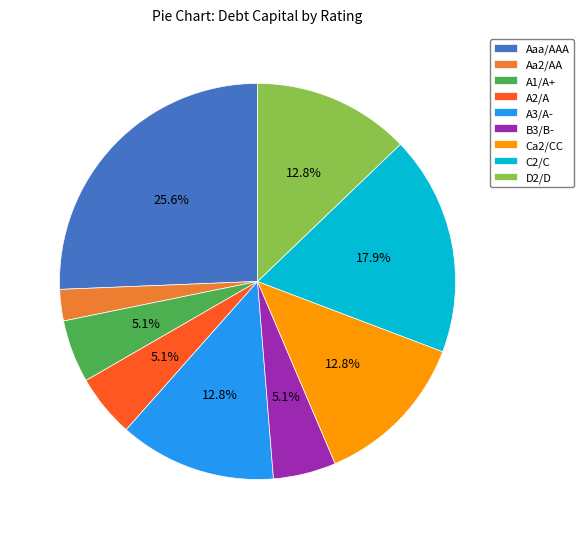

Does any single category account for the majority?

No